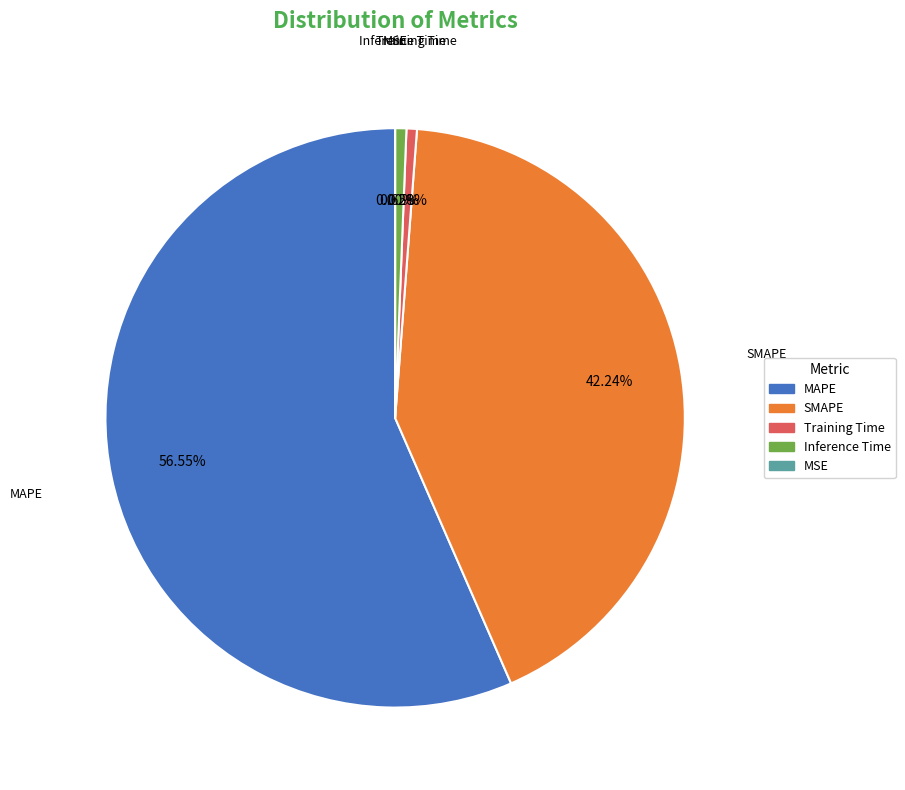

What is the smallest slice in the pie chart?

MSE